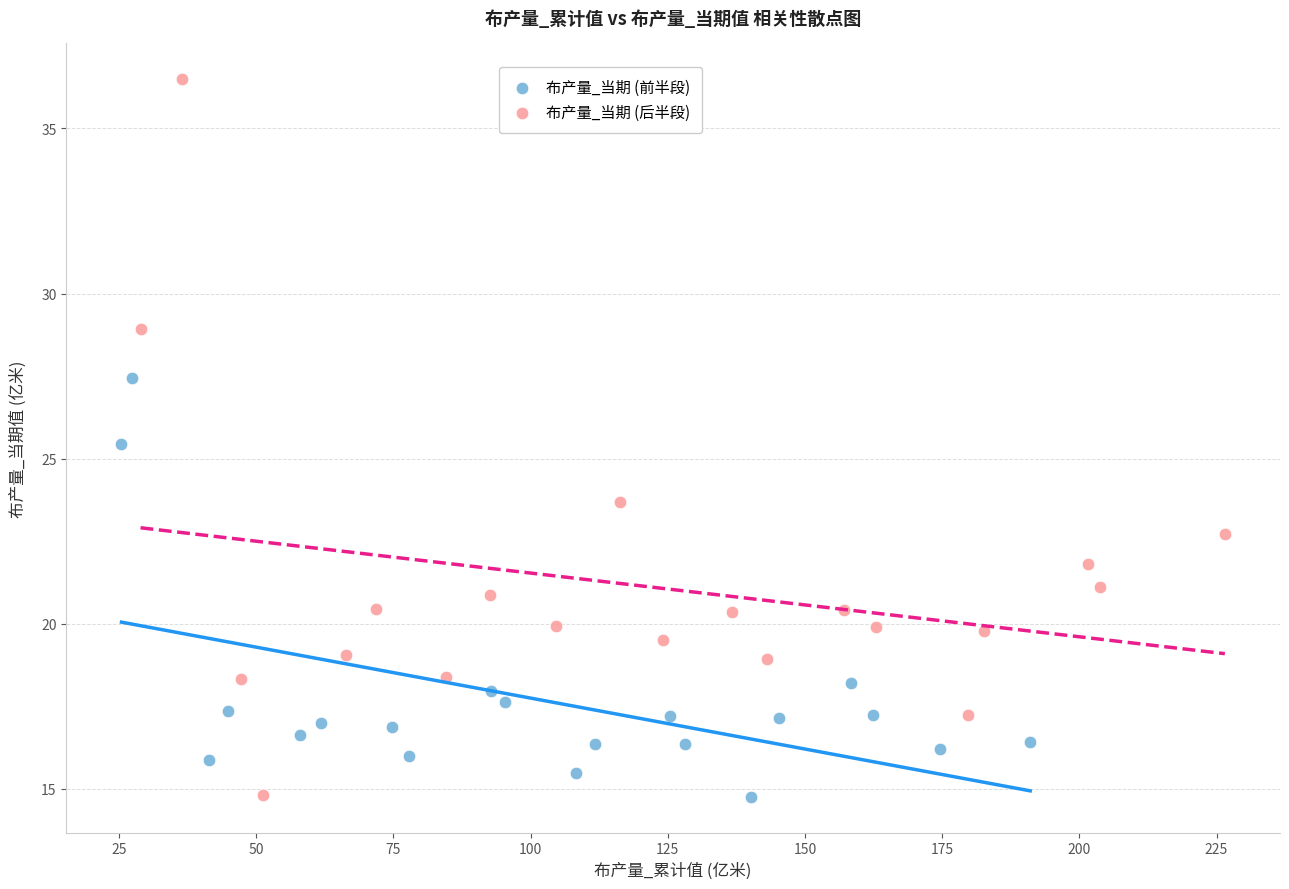

Which series has the widest spread of Y values?

布产量_当期 (后半段)